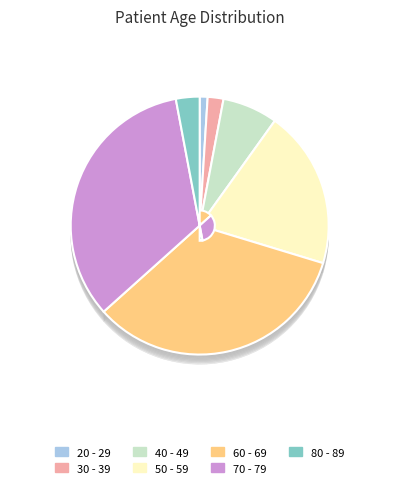

Between 40 - 49 and 30 - 39, which is larger?

40 - 49